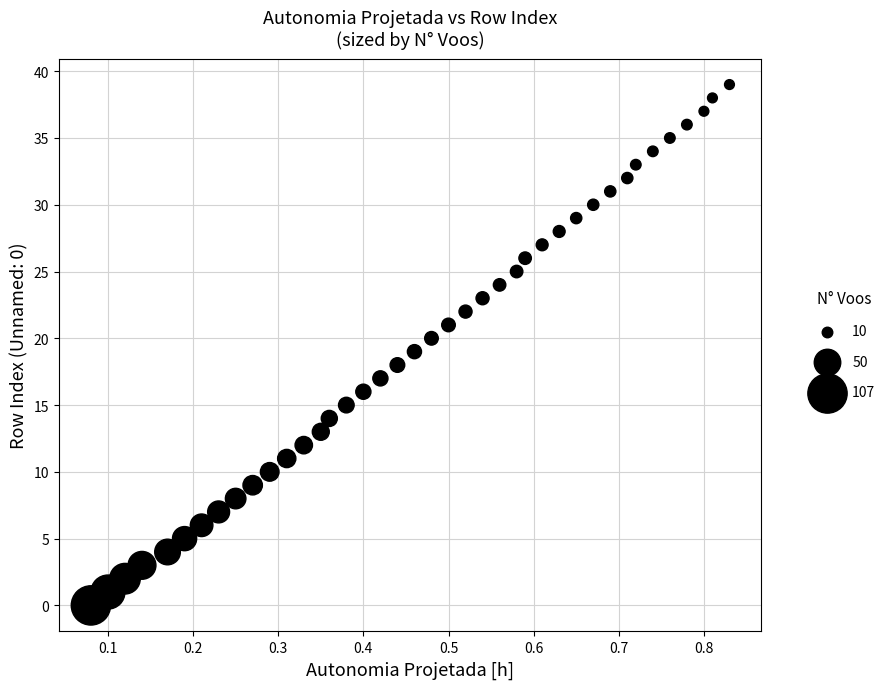

What is the range of Y values (max minus min)?

39